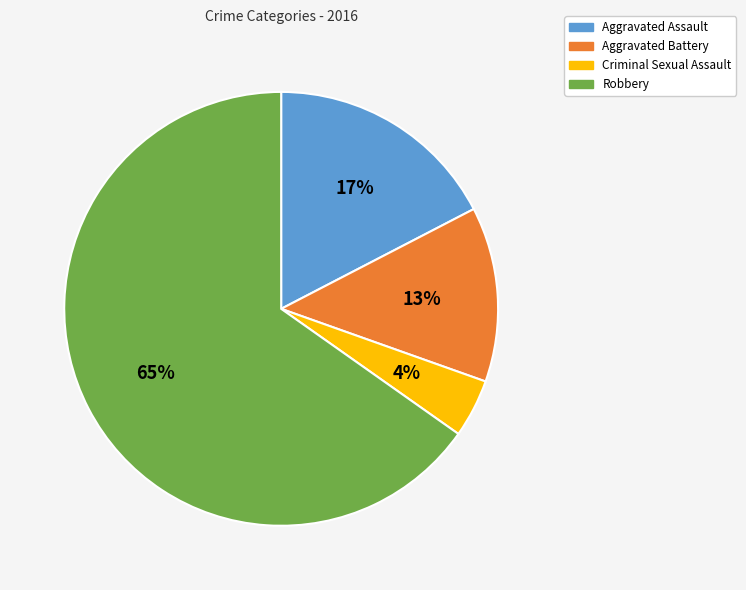

Which category has the smallest portion of the pie?

Criminal Sexual Assault